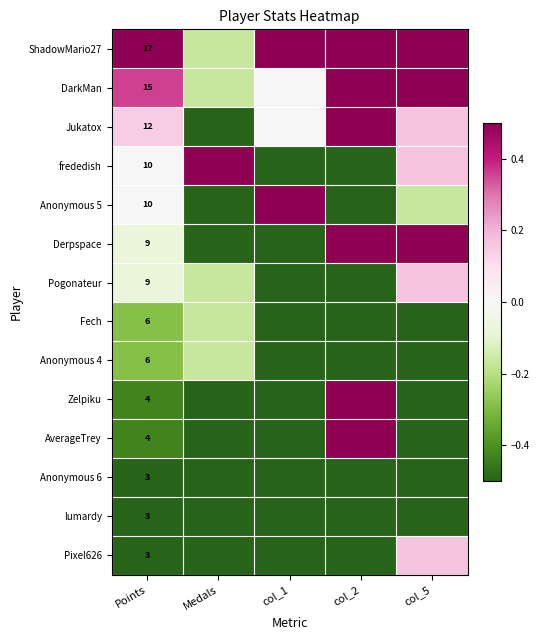

What is the difference between the maximum and minimum values in the frededish series?

1.0